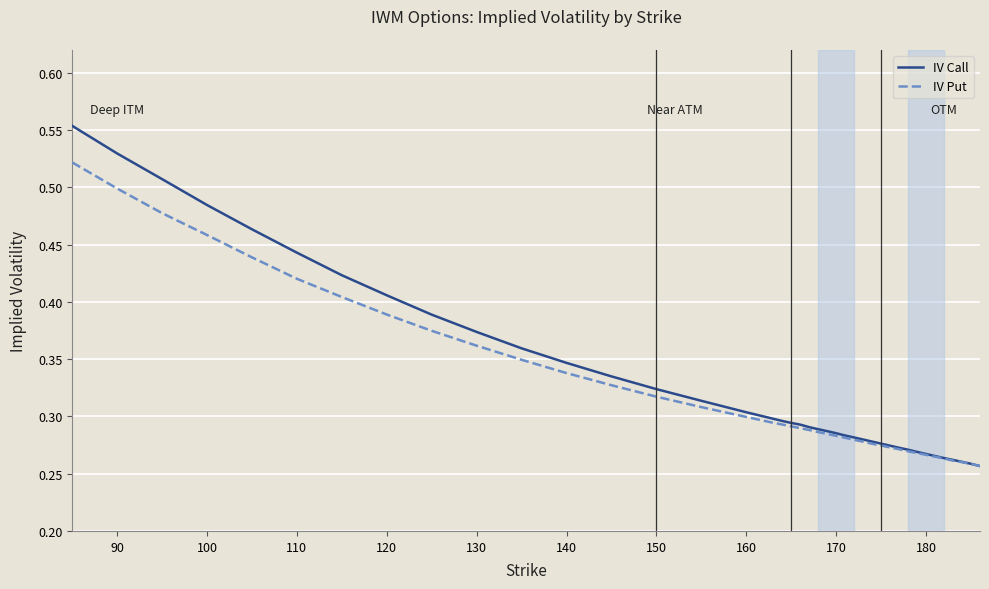

Which series has the largest range (max minus min)?

IV Call